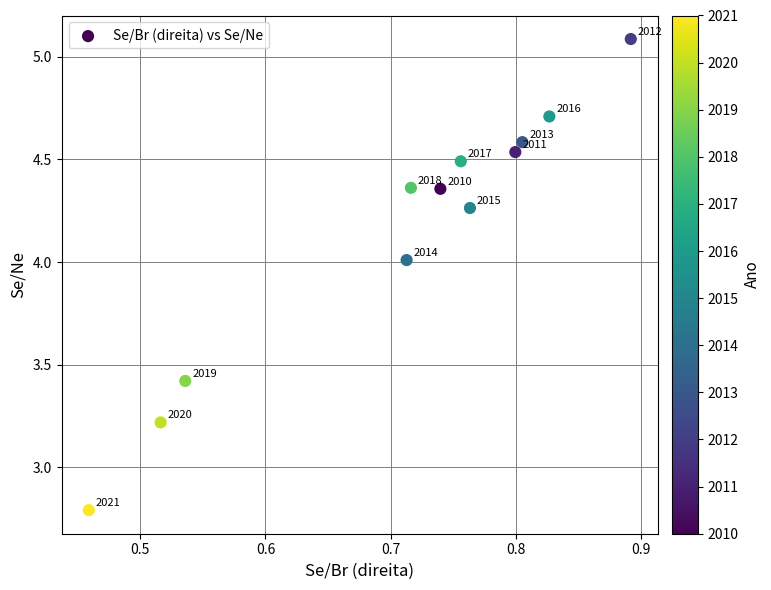

What Y value in the scatter plot is closest to 3?

2.8